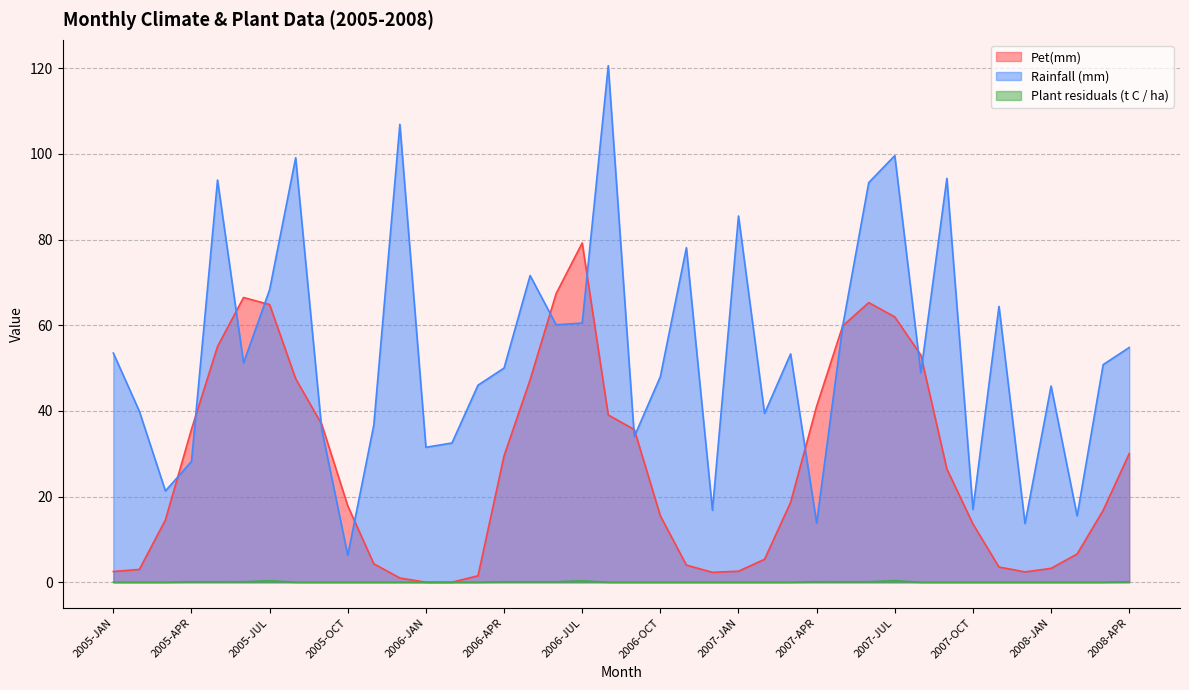

Does the chart have visible grid lines?

Yes